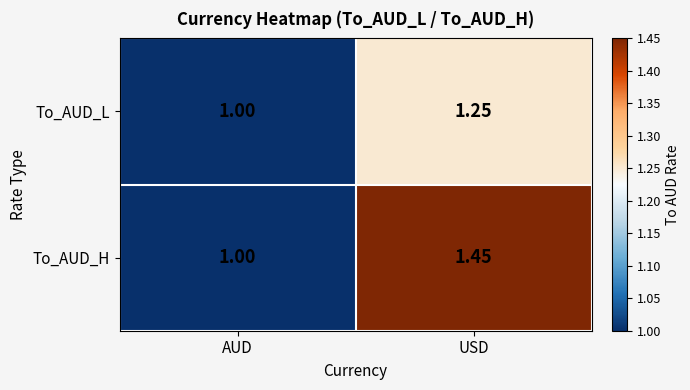

At which label is To_AUD_L closest to 1?

AUD